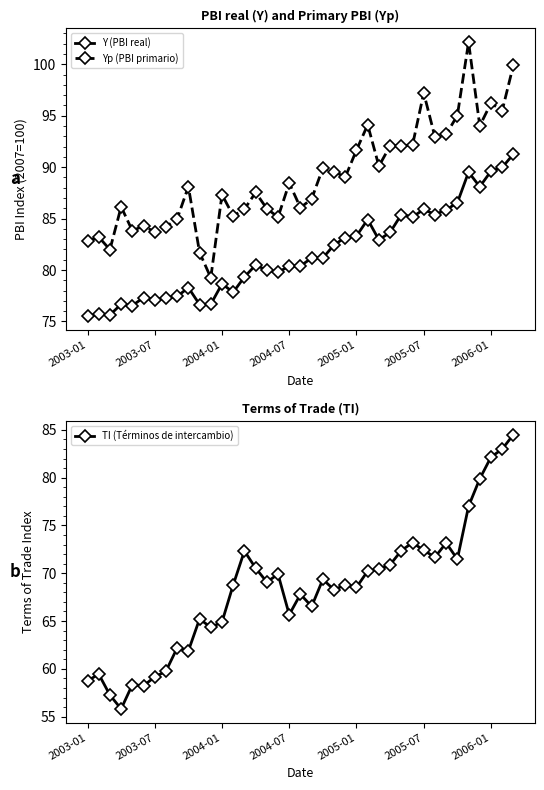

Read the TI (Términos de intercambio) value at 17.

69.9